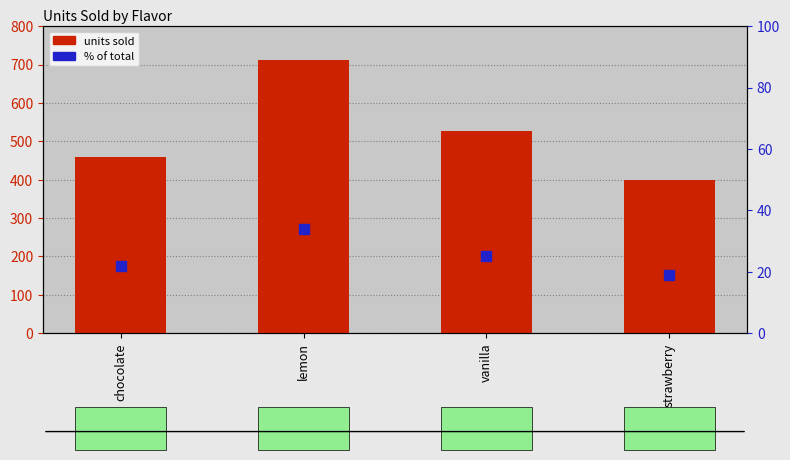

Is the value of units sold at chocolate greater than the value of % of total at lemon?

Yes